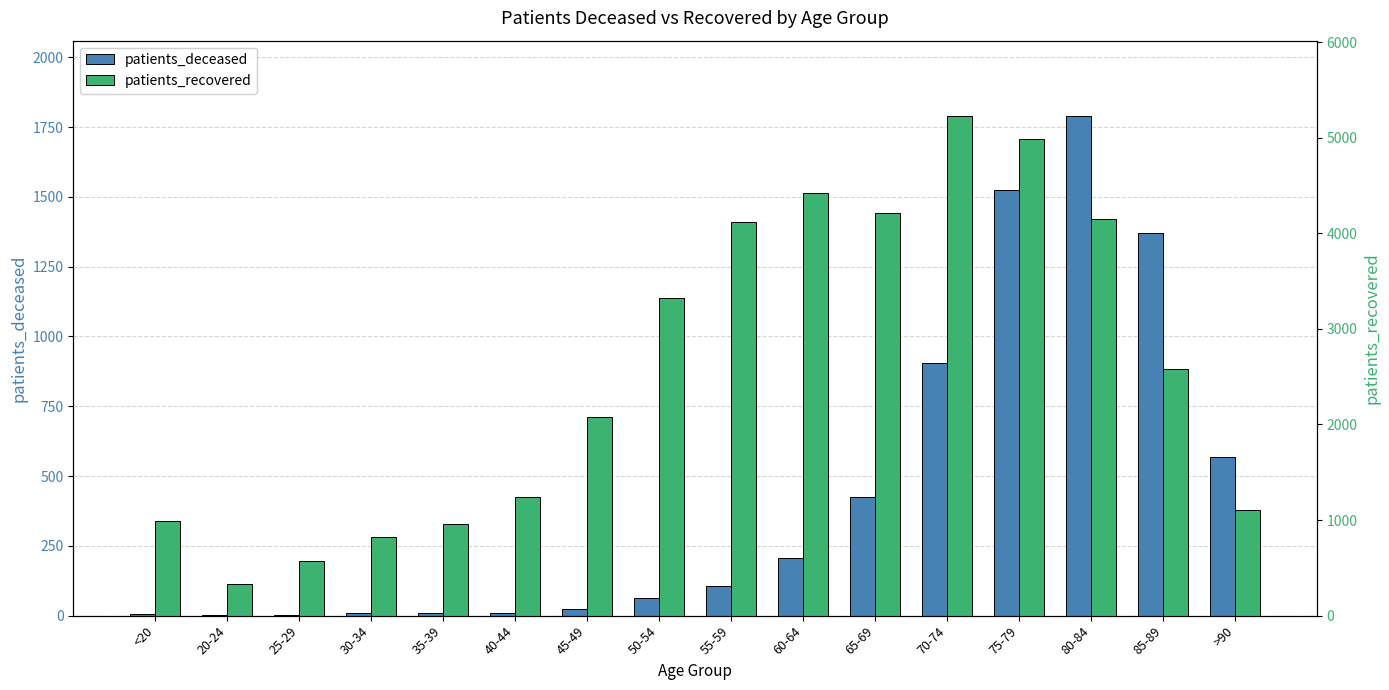

List the labels in order of patients_deceased value, largest first.

80-84, 75-79, 85-89, 70-74, >90, 65-69, 60-64, 55-59, 50-54, 45-49, 40-44, 35-39, 30-34, <20, 25-29, 20-24